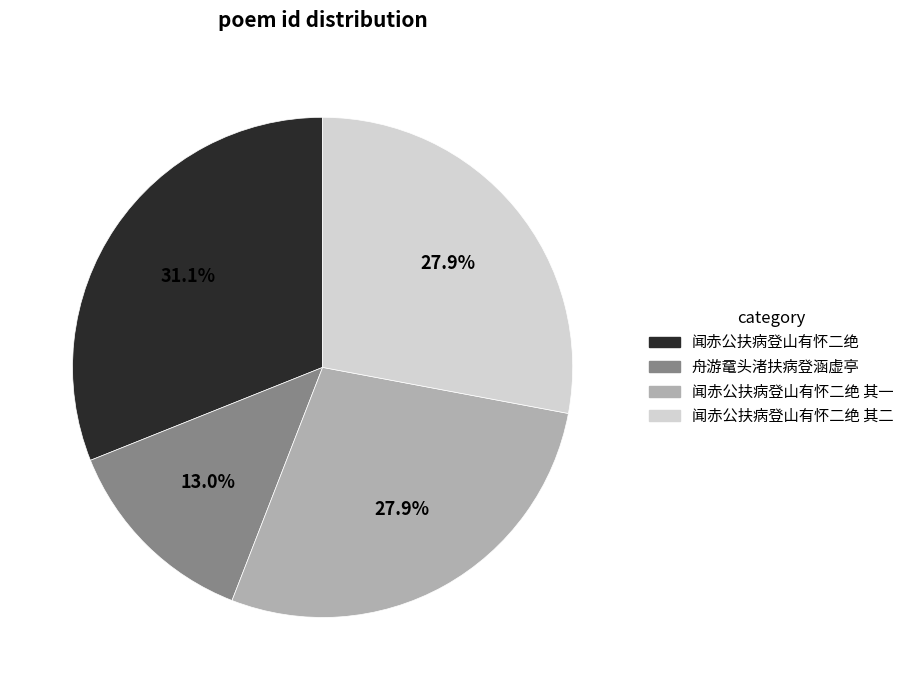

How many slices are in this pie chart?

4